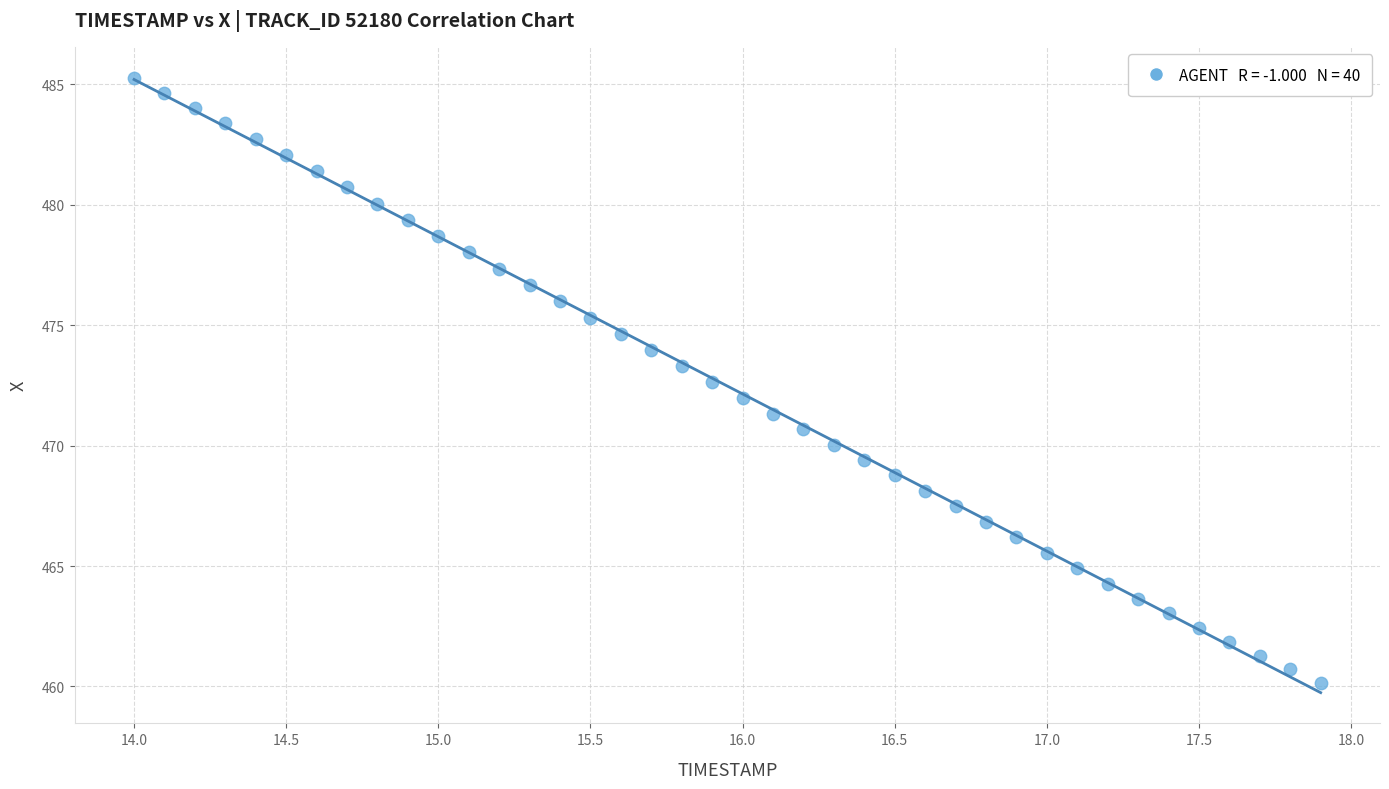

What is the range of X values (max minus min)?

3.9